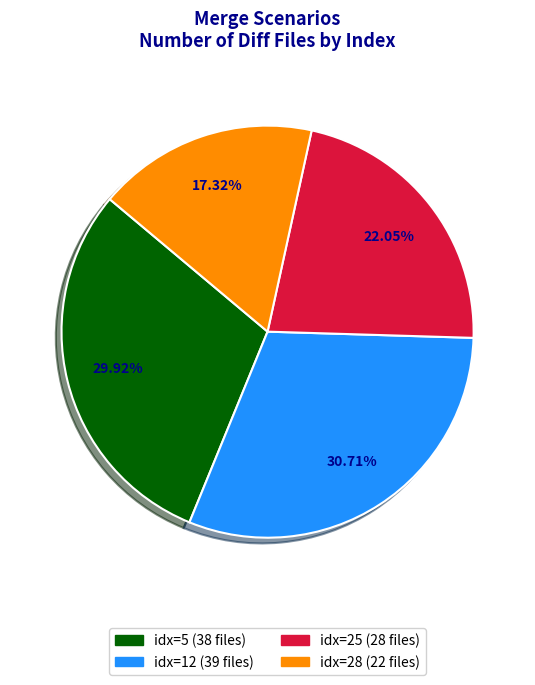

How many segments does this pie chart have?

4